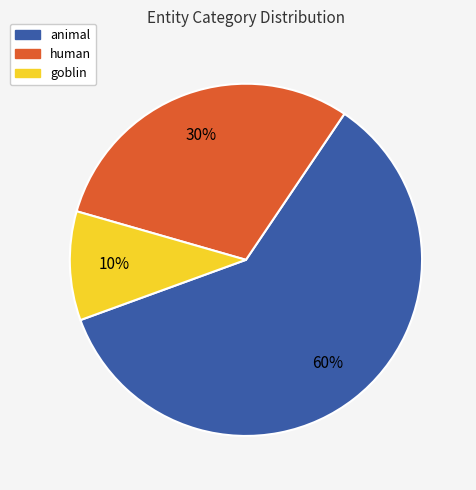

True or false: human accounts for 30% of the total.

True